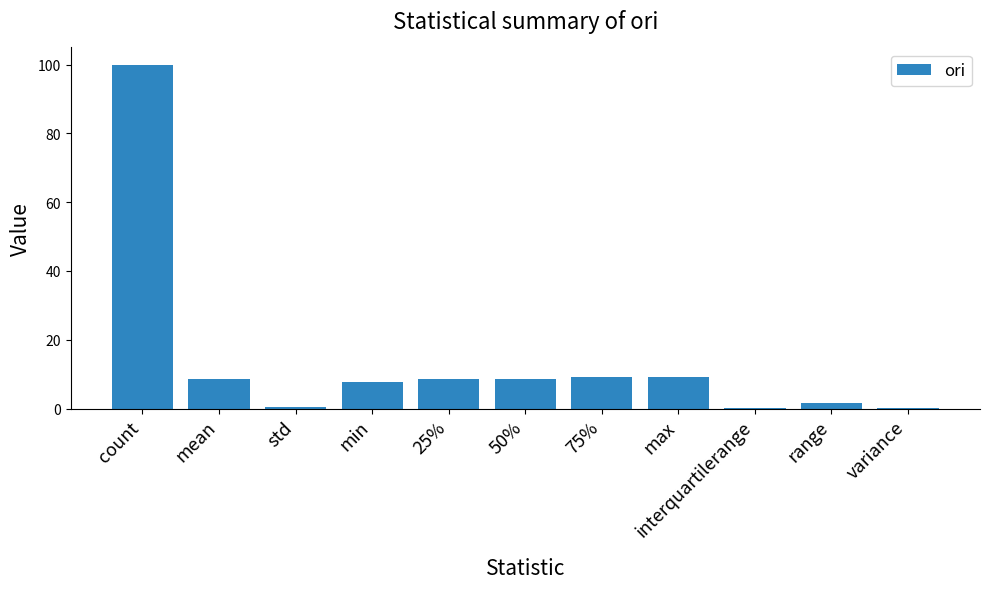

Is it true that the value at 50% is 2.8?

False